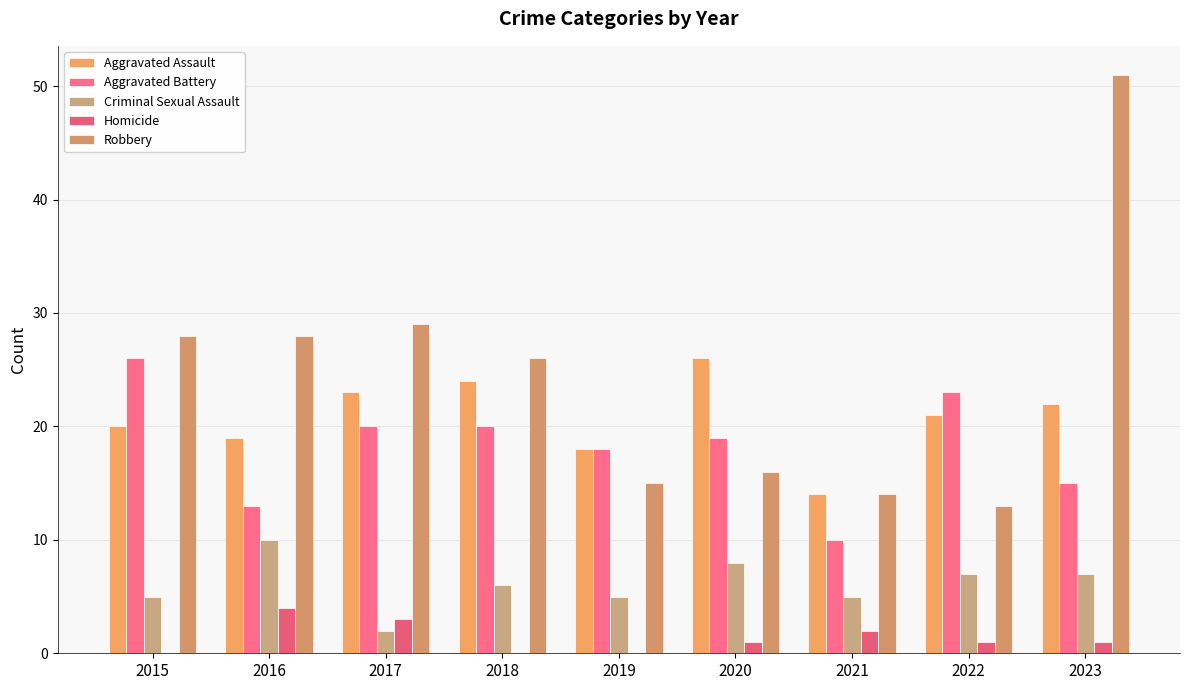

What is the difference between the second highest and second lowest values in the Aggravated Battery series?

10